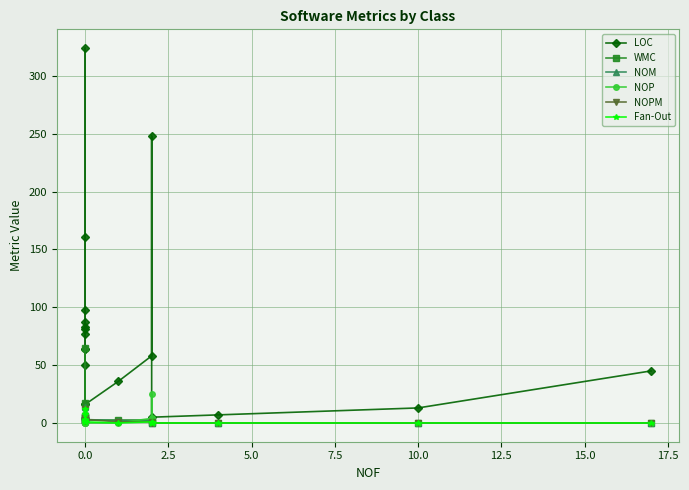

In LOC, how many points are higher than both neighbors (excluding endpoints)?

4